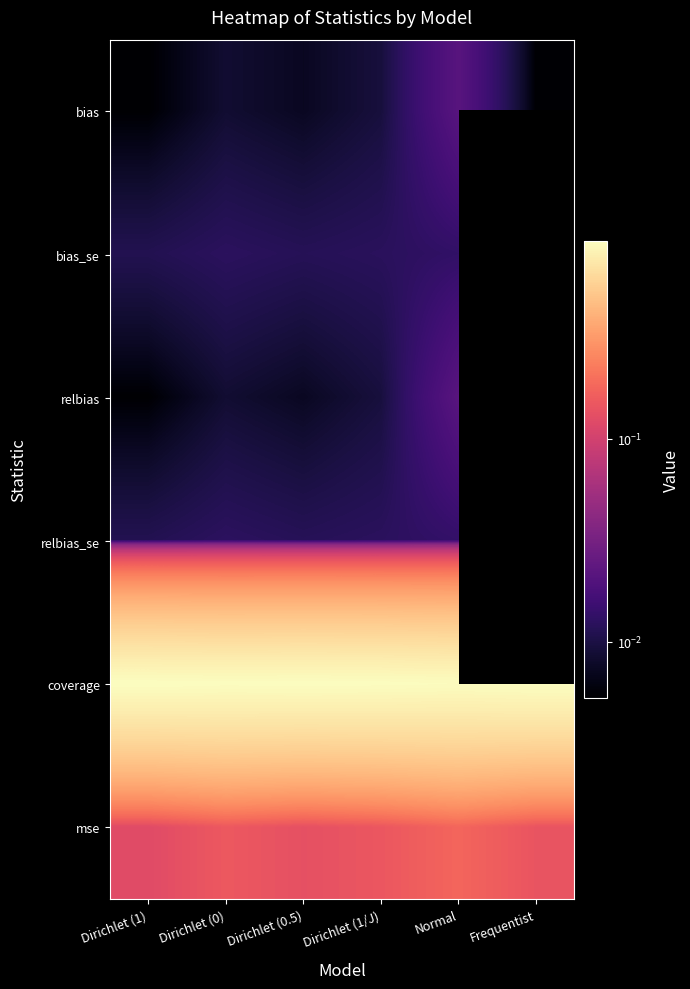

How many coverage values are between 0 and 1?

6